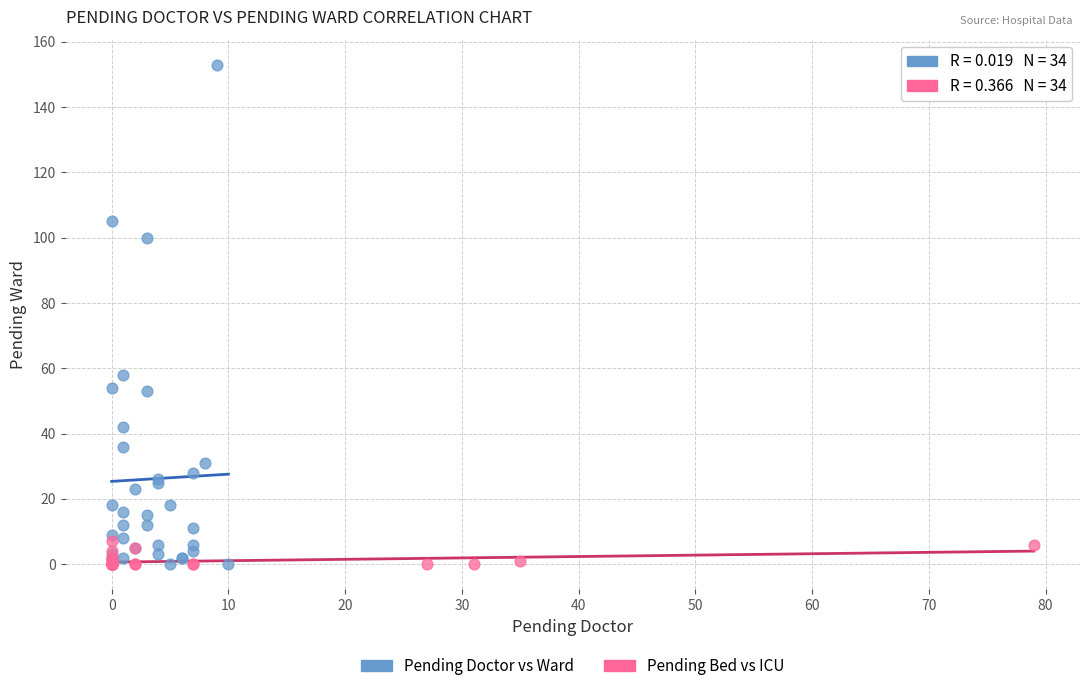

What are all the series names shown in the legend?

Pending Doctor vs Ward, Pending Bed vs ICU